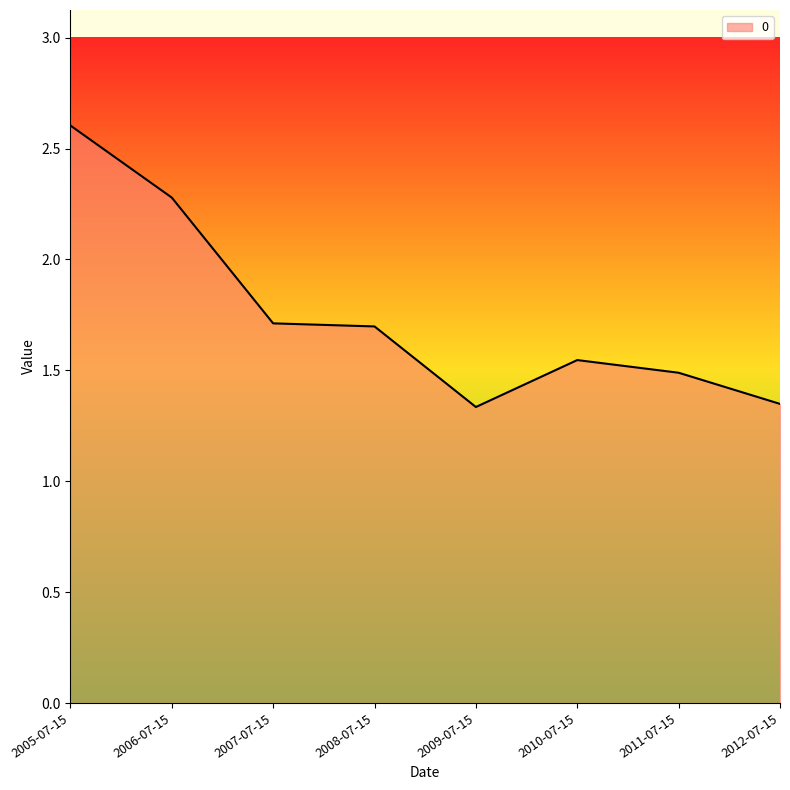

True or false: the data shows 3.0 at 2008-07-15.

False